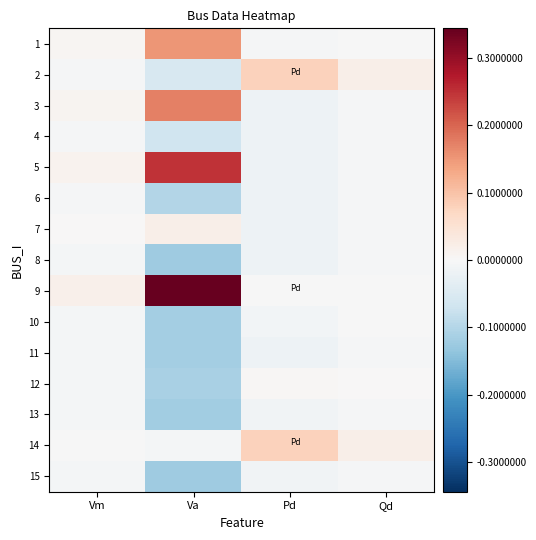

Reading left to right, transcribe all the data shown in this chart.

1: Vm=0.0	Va=0.2	Pd=-0.0	Qd=-0.0
2: Vm=-0.0	Va=-0.1	Pd=0.1	Qd=0.0
3: Vm=0.0	Va=0.2	Pd=-0.0	Qd=-0.0
4: Vm=-0.0	Va=-0.1	Pd=-0.0	Qd=-0.0
5: Vm=0.0	Va=0.2	Pd=-0.0	Qd=-0.0
6: Vm=-0.0	Va=-0.1	Pd=-0.0	Qd=-0.0
7: Vm=0.0	Va=0.0	Pd=-0.0	Qd=-0.0
8: Vm=-0.0	Va=-0.1	Pd=-0.0	Qd=-0.0
9: Vm=0.0	Va=0.3	Pd=-0.0	Qd=-0.0
10: Vm=-0.0	Va=-0.1	Pd=-0.0	Qd=-0.0
11: Vm=-0.0	Va=-0.1	Pd=-0.0	Qd=-0.0
12: Vm=-0.0	Va=-0.1	Pd=0.0	Qd=0.0
13: Vm=-0.0	Va=-0.1	Pd=-0.0	Qd=-0.0
14: Vm=-0.0	Va=-0.0	Pd=0.1	Qd=0.0
15: Vm=-0.0	Va=-0.1	Pd=-0.0	Qd=-0.0